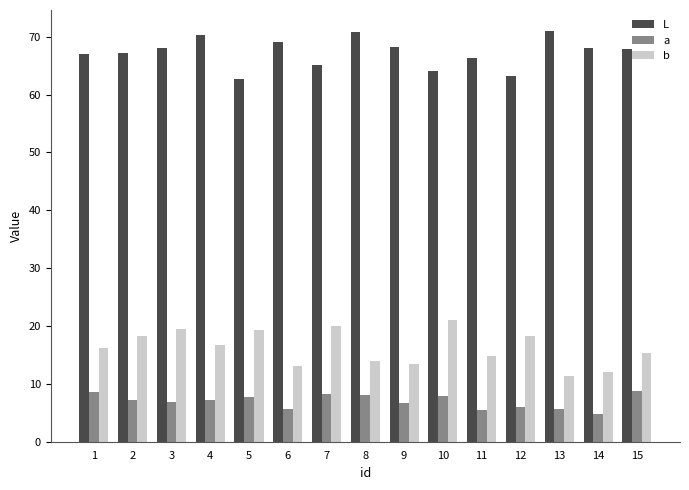

True or false: a has a value of 5.6 at 11.

True